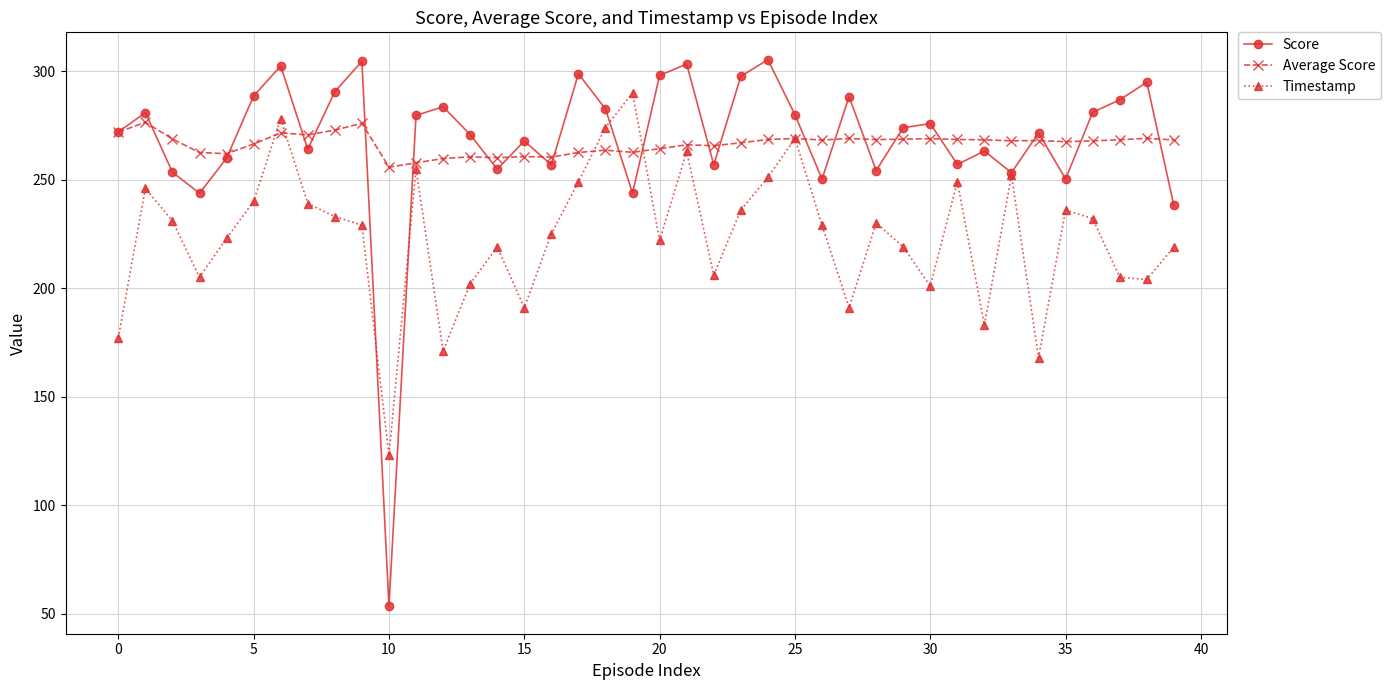

What is the maximum value for Score?

305.3